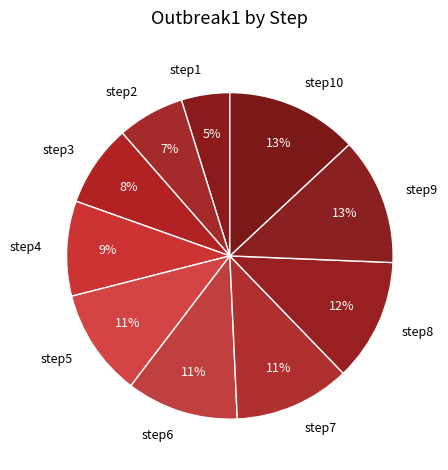

Which slice is the smallest?

step1